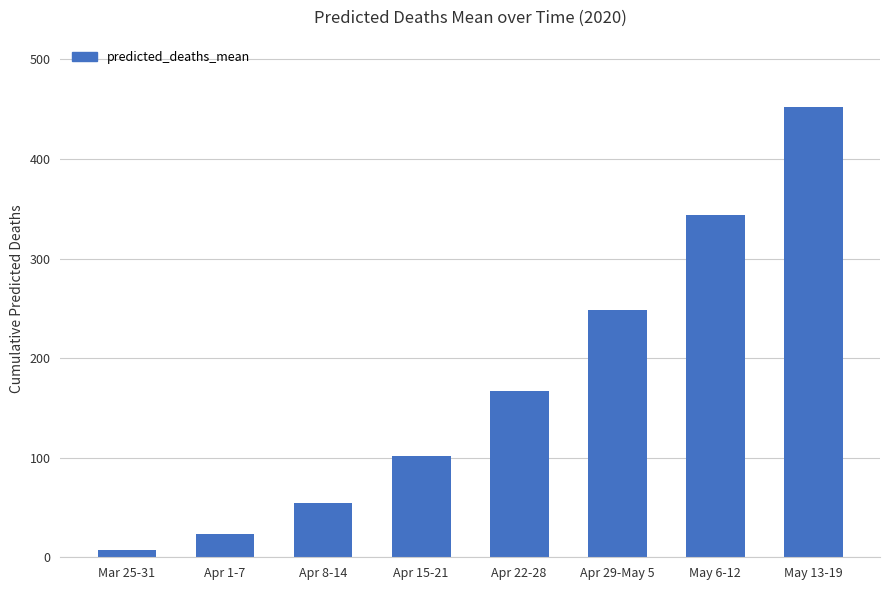

List the labels in order of value, largest first.

May 13-19, May 6-12, Apr 29-May 5, Apr 22-28, Apr 15-21, Apr 8-14, Apr 1-7, Mar 25-31